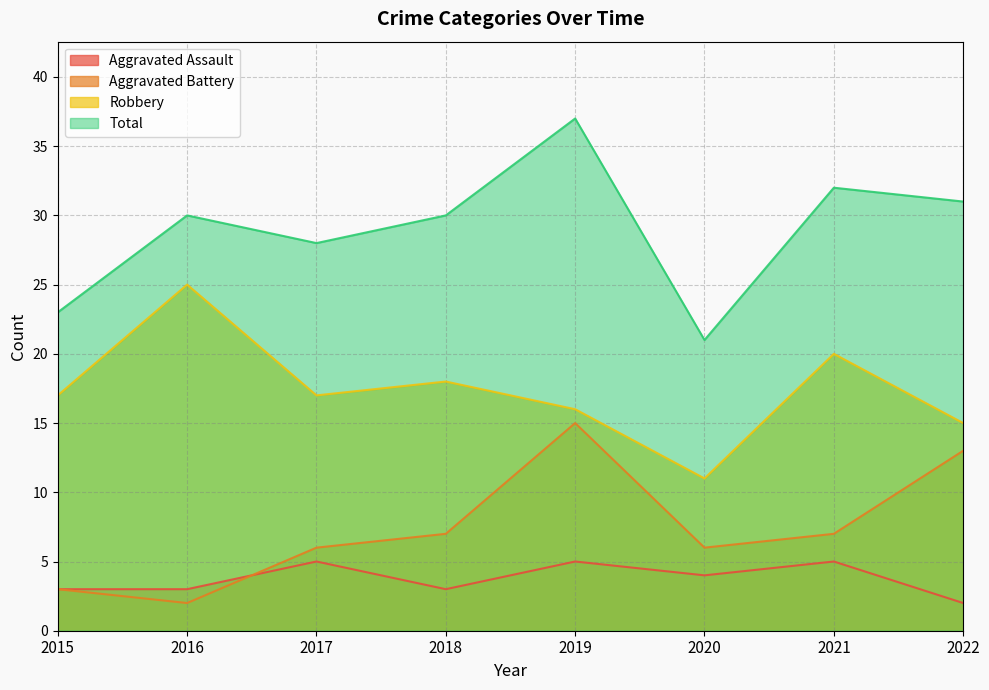

Reading right to left, extract all data points from this chart.

Aggravated Assault: 2	5	4	5	3	5	3	3
Aggravated Battery: 13	7	6	15	7	6	2	3
Robbery: 15	20	11	16	18	17	25	17
Total: 31	32	21	37	30	28	30	23